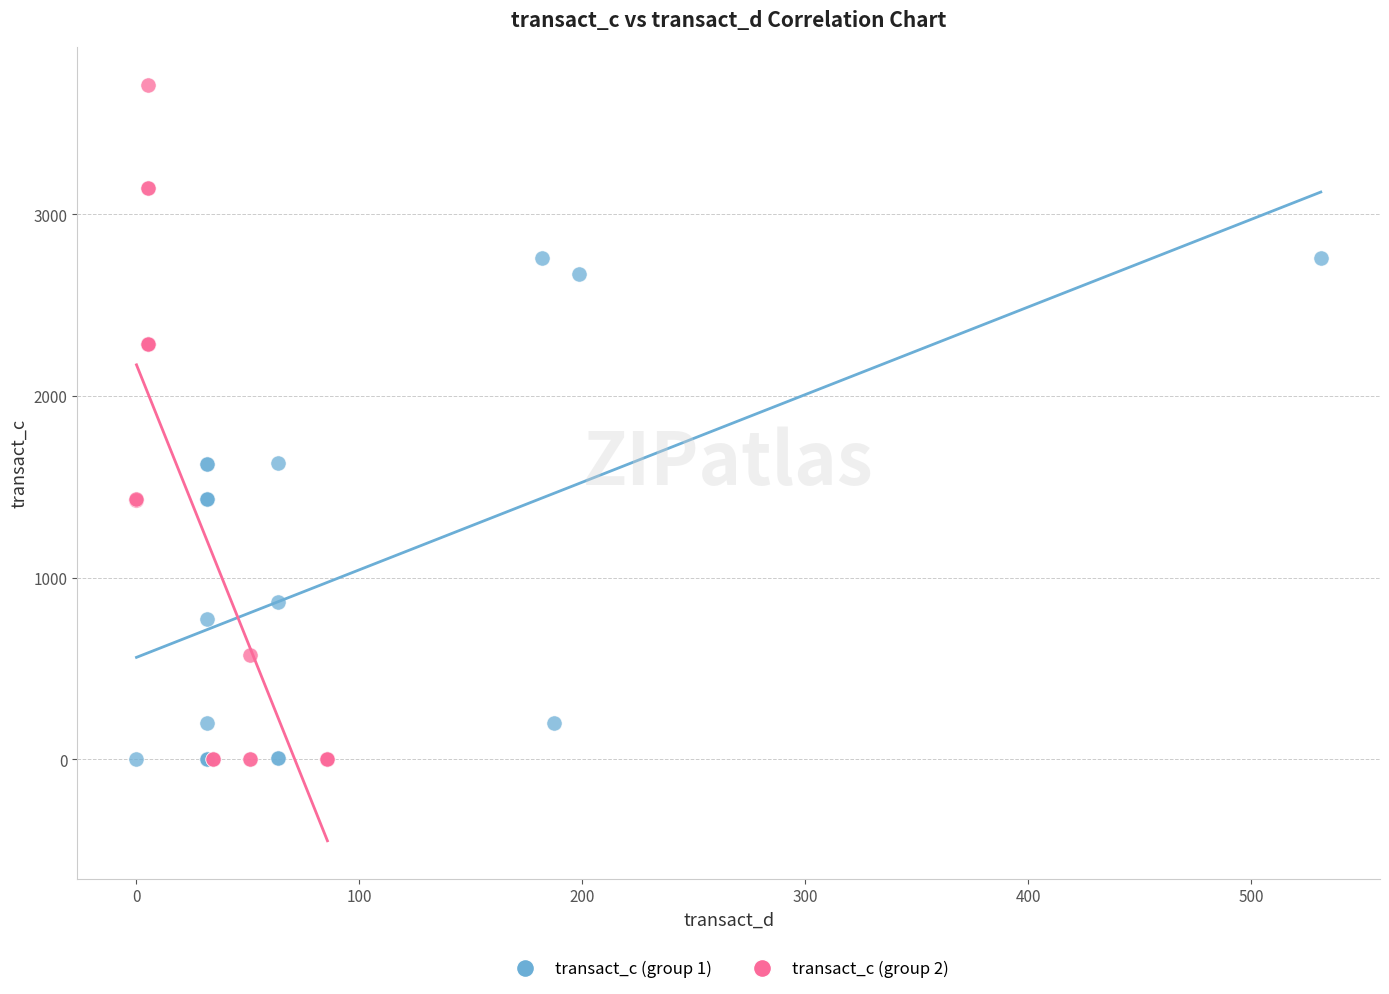

Which series has the widest spread of Y values?

transact_c (group 2)